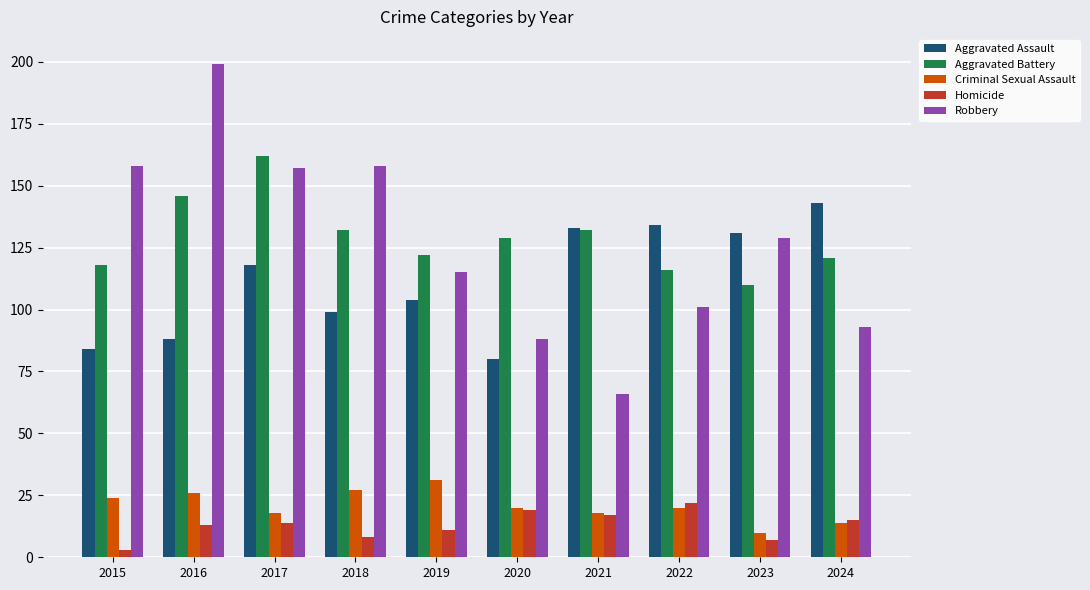

List the series in order of their peak value, lowest first.

Homicide, Criminal Sexual Assault, Aggravated Assault, Aggravated Battery, Robbery